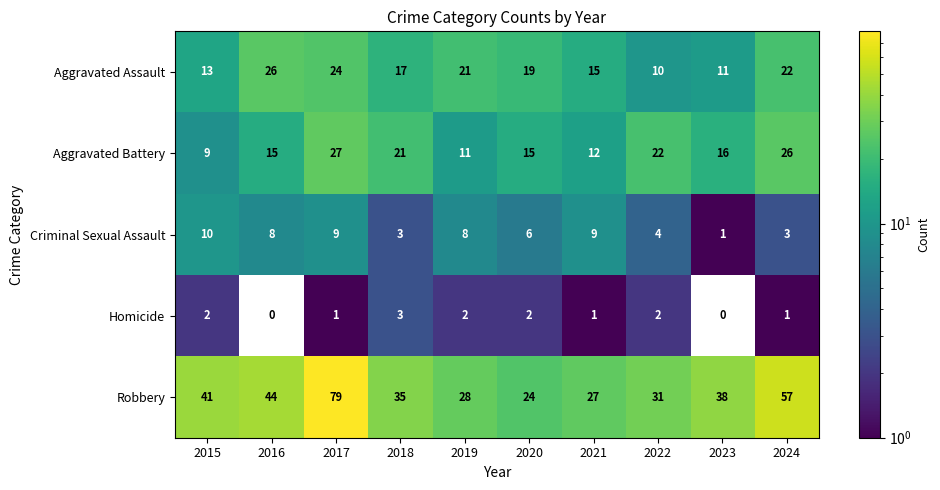

The Aggravated Assault series shows 24.0 at 2017. True or false?

True